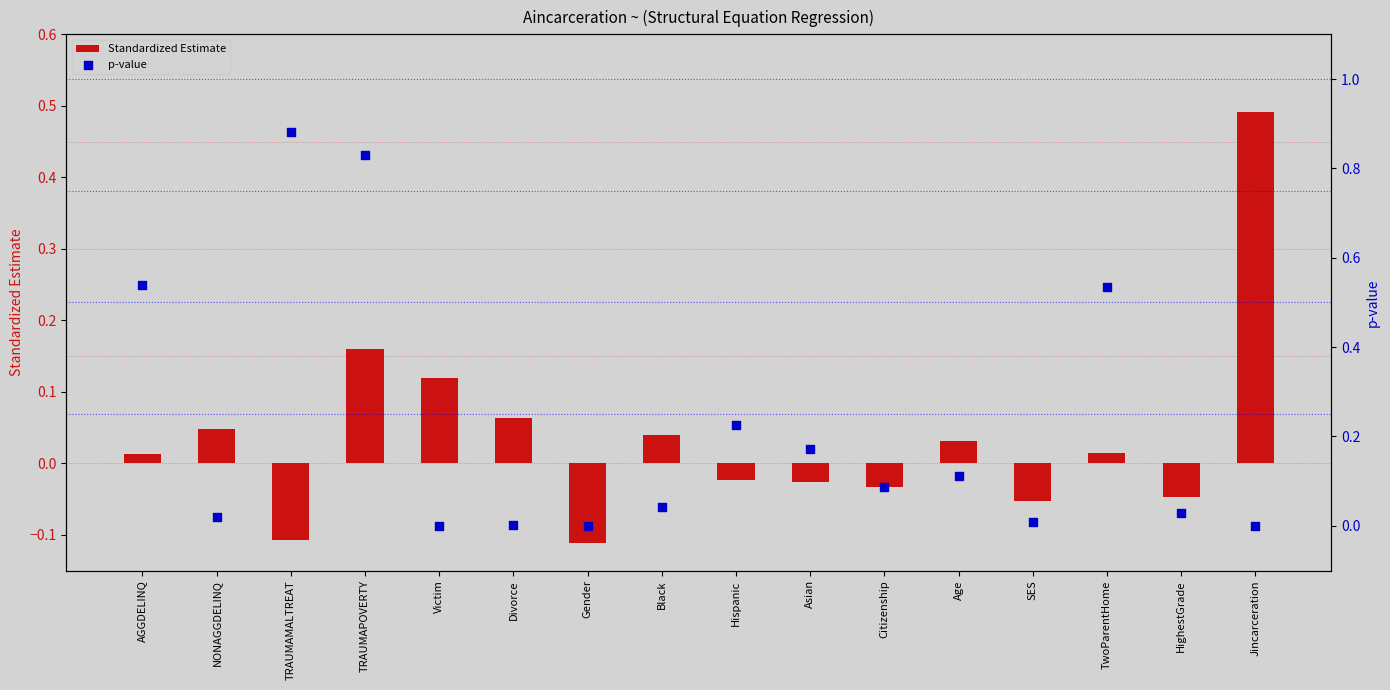

What are all the series names shown in the legend?

Standardized Estimate, p-value